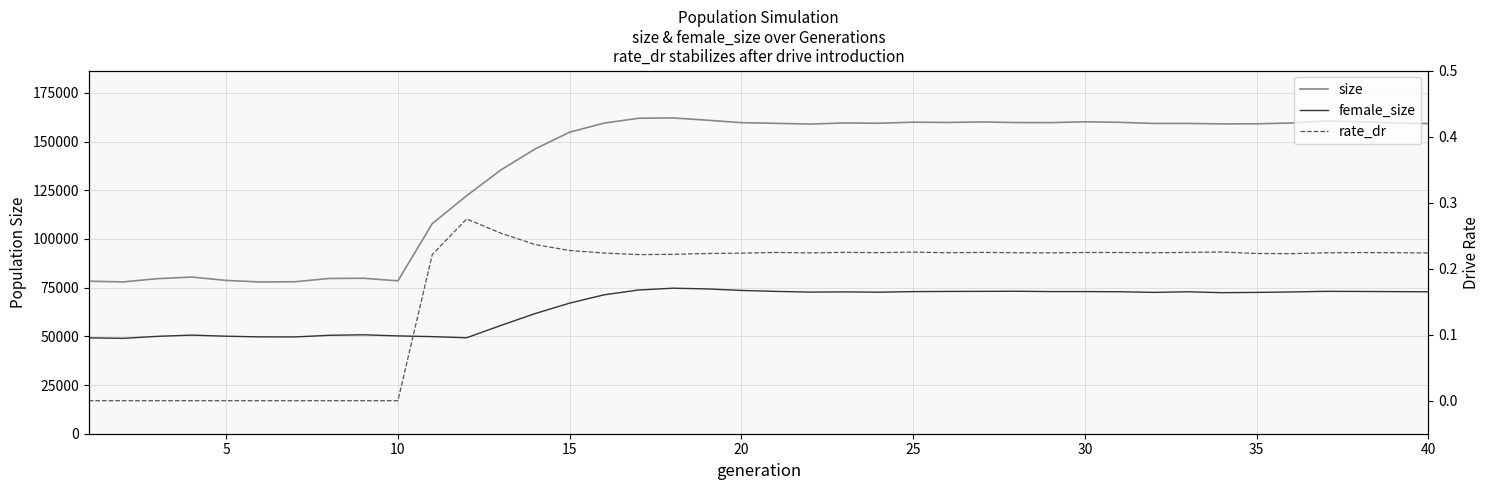

What is the minimum value for female_size?

48955.0